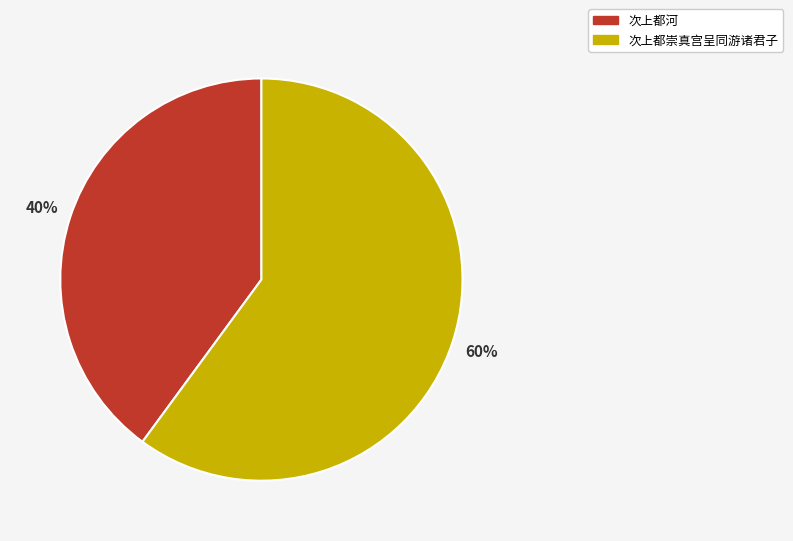

Between 次上都崇真宫呈同游诸君子 and 次上都河, which is larger?

次上都崇真宫呈同游诸君子